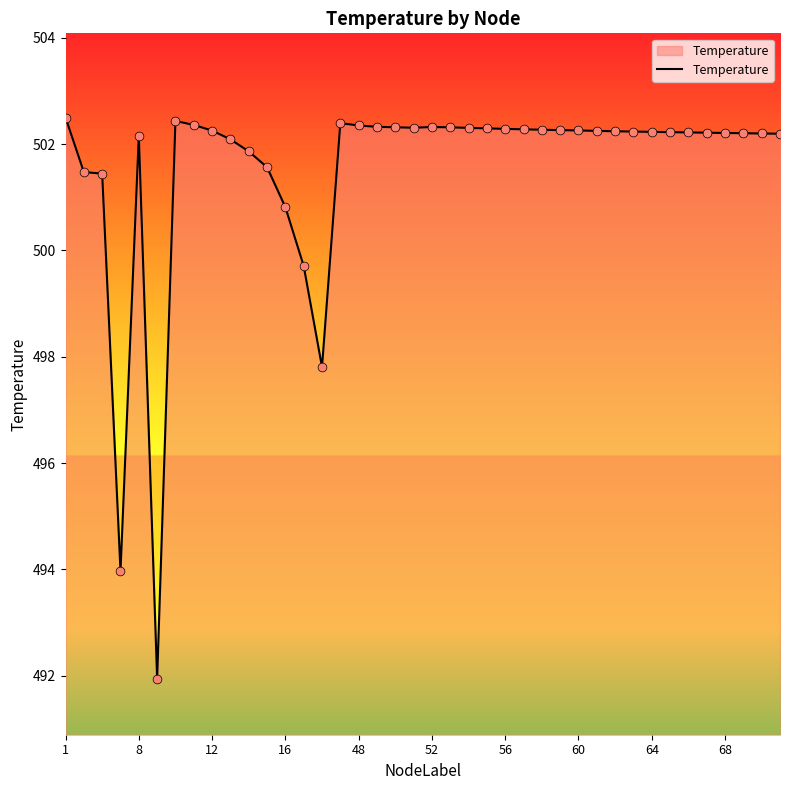

What is the difference between the maximum and minimum values?

10.6